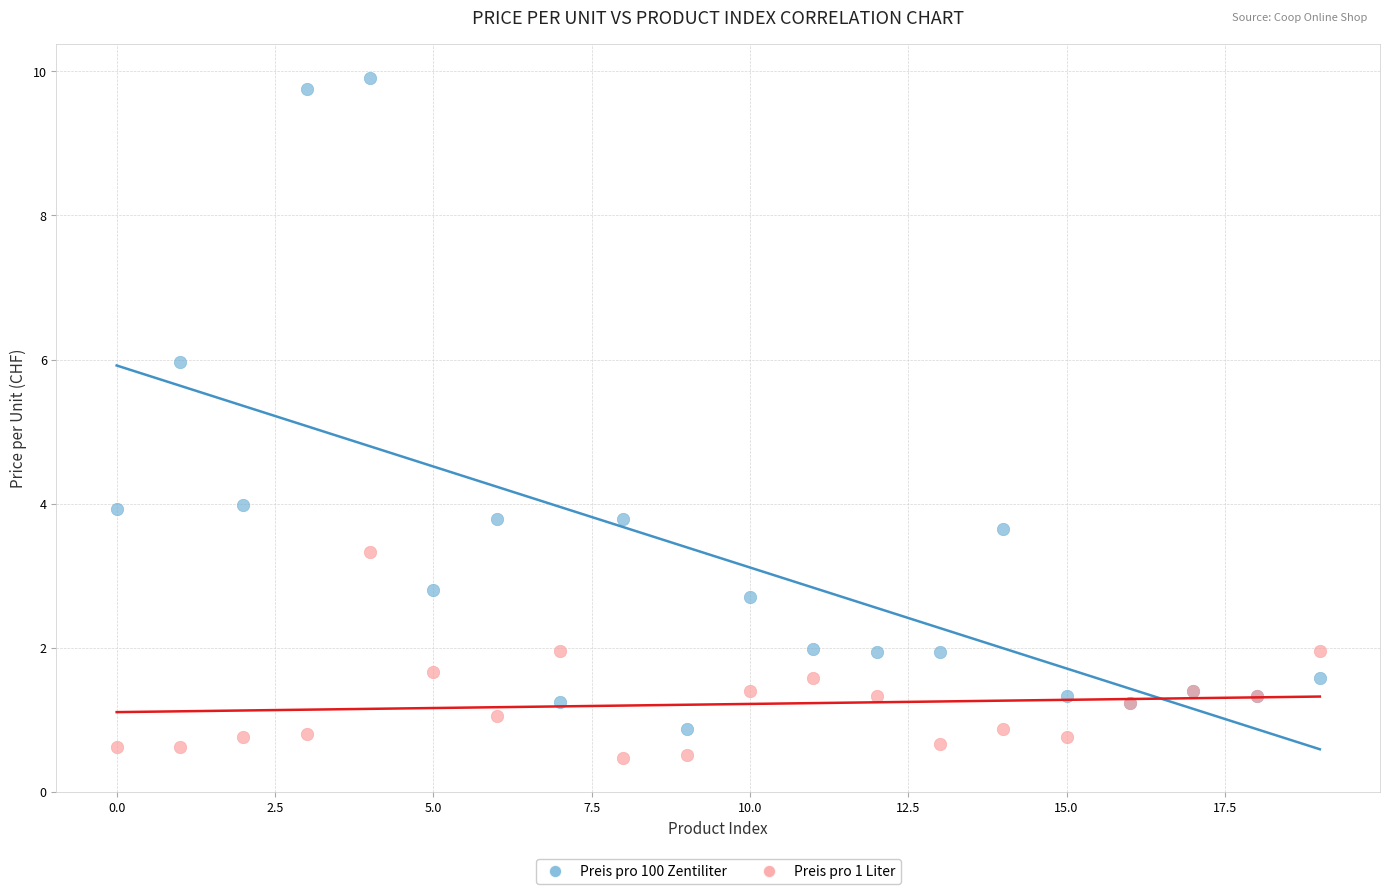

Which series reaches the minimum Y coordinate?

Preis pro 1 Liter